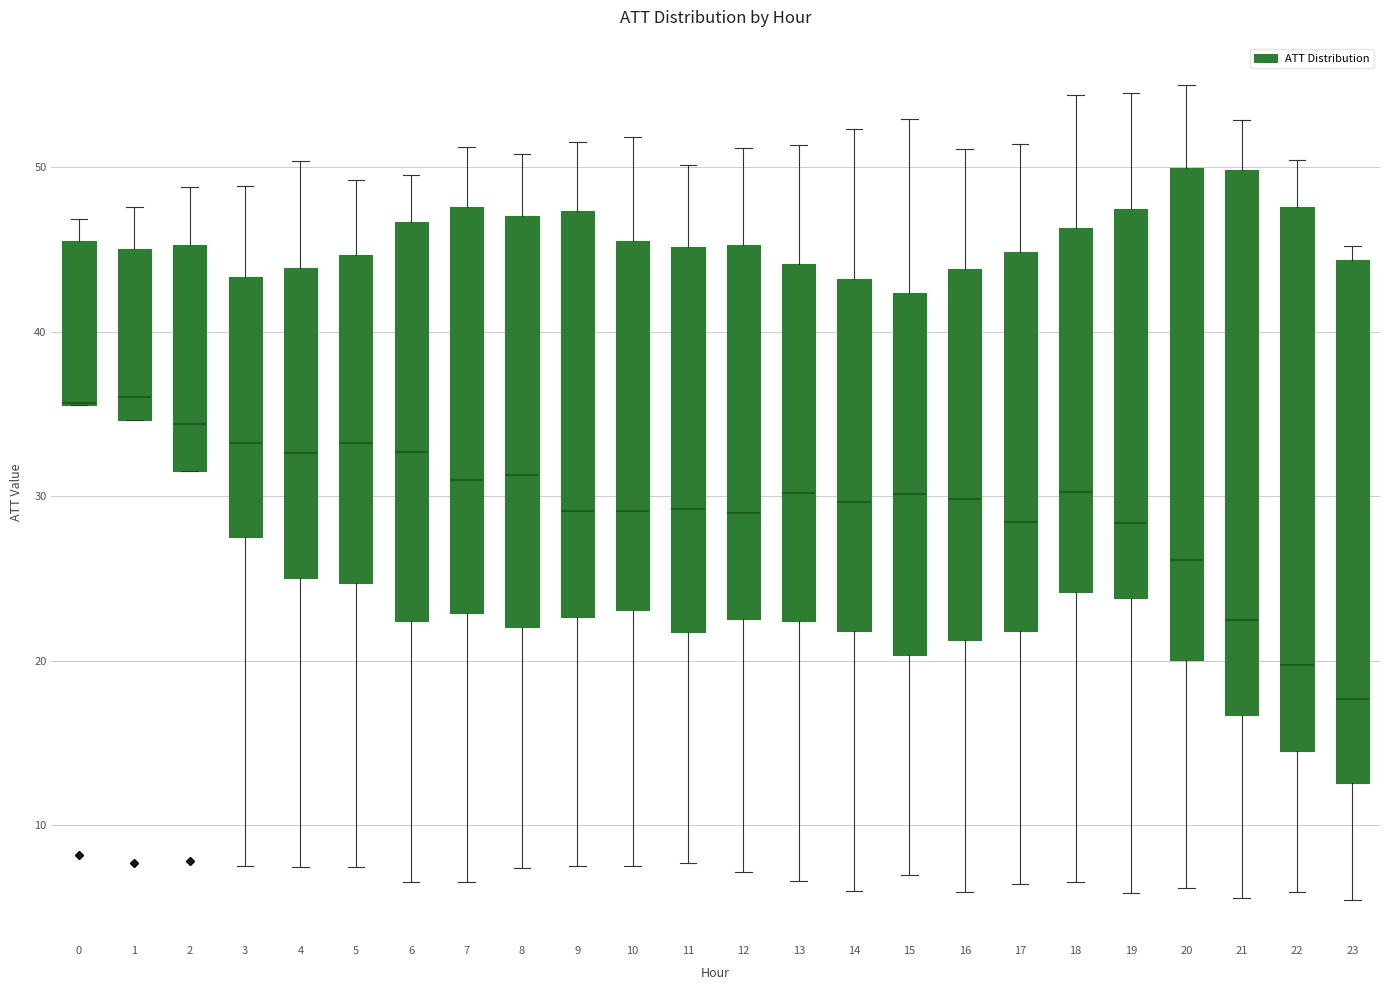

Reading left to right, transcribe this box plot: for each box, give where its median line is, the range the box spans, and where its two whiskers end, as read against the y-axis. The values are not printed on the chart, so give them approximately, as read against the axis.

0: median 36 (drawn on the box's lower edge), box 36 to 45, whiskers 36 to 47
1: median 36, box 35 to 45, whiskers 35 to 48
2: median 34, box 32 to 45, whiskers 32 to 49
3: median 33, box 28 to 43, whiskers 8 to 49
4: median 33, box 25 to 44, whiskers 7 to 50
5: median 33, box 25 to 45, whiskers 7 to 49
6: median 33, box 22 to 47, whiskers 7 to 50
7: median 31, box 23 to 48, whiskers 7 to 51
8: median 31, box 22 to 47, whiskers 7 to 51
9: median 29, box 23 to 47, whiskers 8 to 52
10: median 29, box 23 to 45, whiskers 8 to 52
11: median 29, box 22 to 45, whiskers 8 to 50
12: median 29, box 23 to 45, whiskers 7 to 51
13: median 30, box 22 to 44, whiskers 7 to 51
14: median 30, box 22 to 43, whiskers 6 to 52
15: median 30, box 20 to 42, whiskers 7 to 53
16: median 30, box 21 to 44, whiskers 6 to 51
17: median 28, box 22 to 45, whiskers 6 to 51
18: median 30, box 24 to 46, whiskers 7 to 54
19: median 28, box 24 to 47, whiskers 6 to 55
20: median 26, box 20 to 50, whiskers 6 to 55
21: median 22, box 17 to 50, whiskers 6 to 53
22: median 20, box 15 to 48, whiskers 6 to 50
23: median 18, box 13 to 44, whiskers 5 to 45